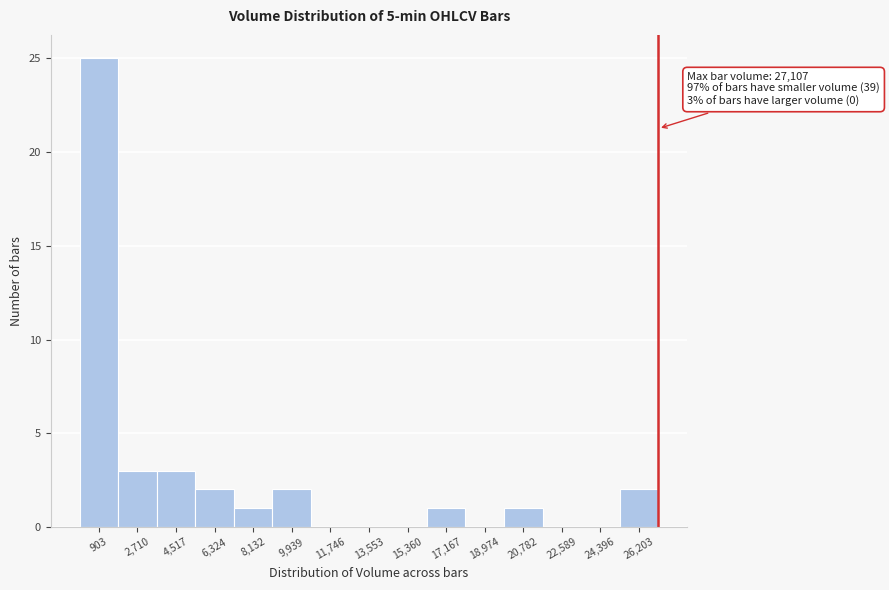

Over which range of the x-axis is the bar tallest?

0 to 1800